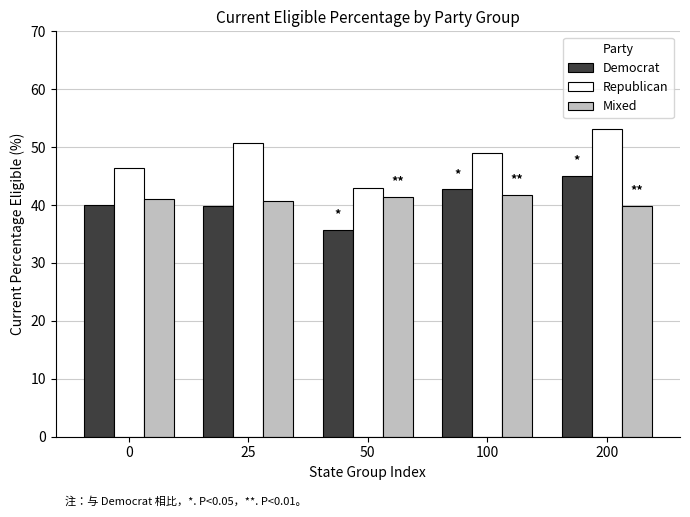

True or false: Republican has a value of 95.5 at 200.

False